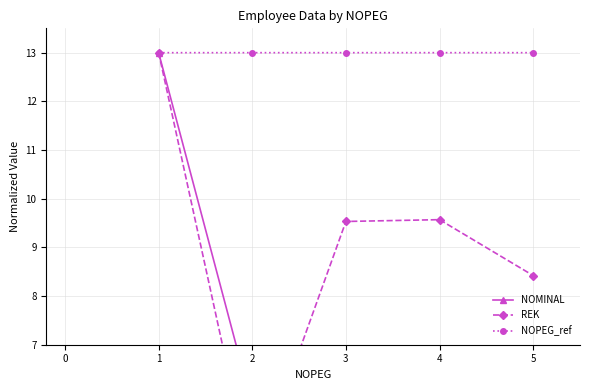

True or false: NOPEG_ref has more than 2 points higher than both neighbors.

False